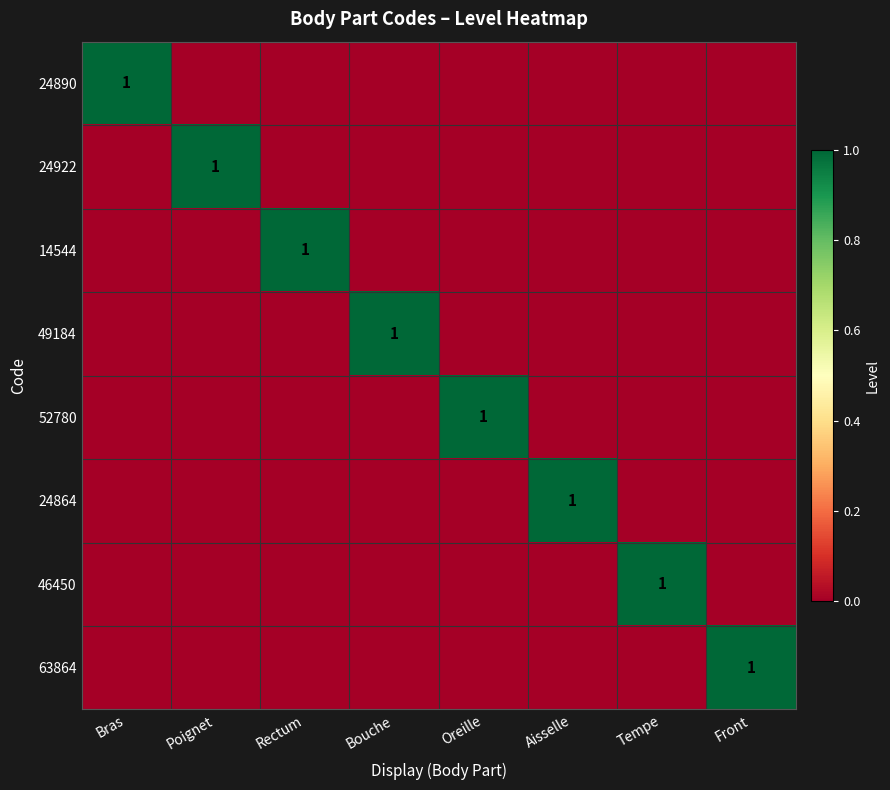

True or false: 14544 has a value of 2 at Rectum.

False